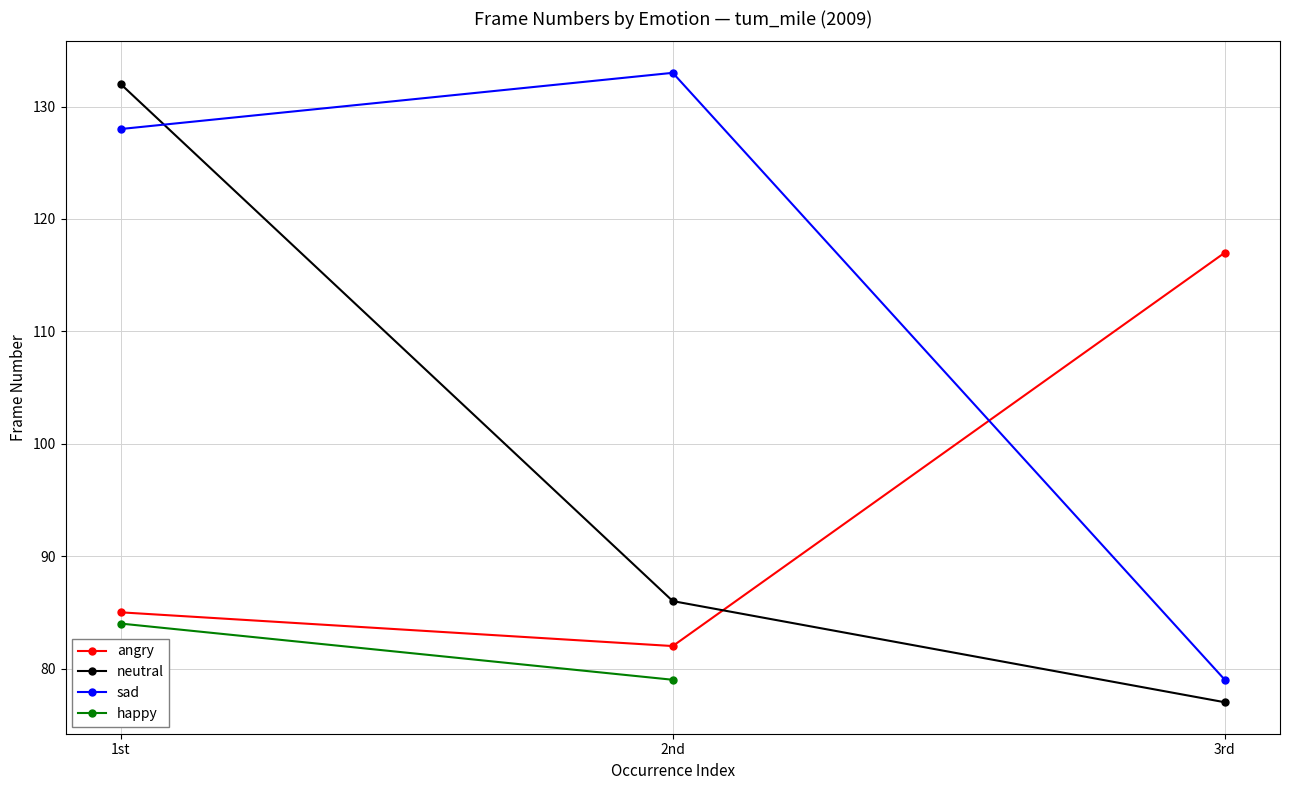

Rank the categories by neutral value from lowest to highest.

3rd, 2nd, 1st